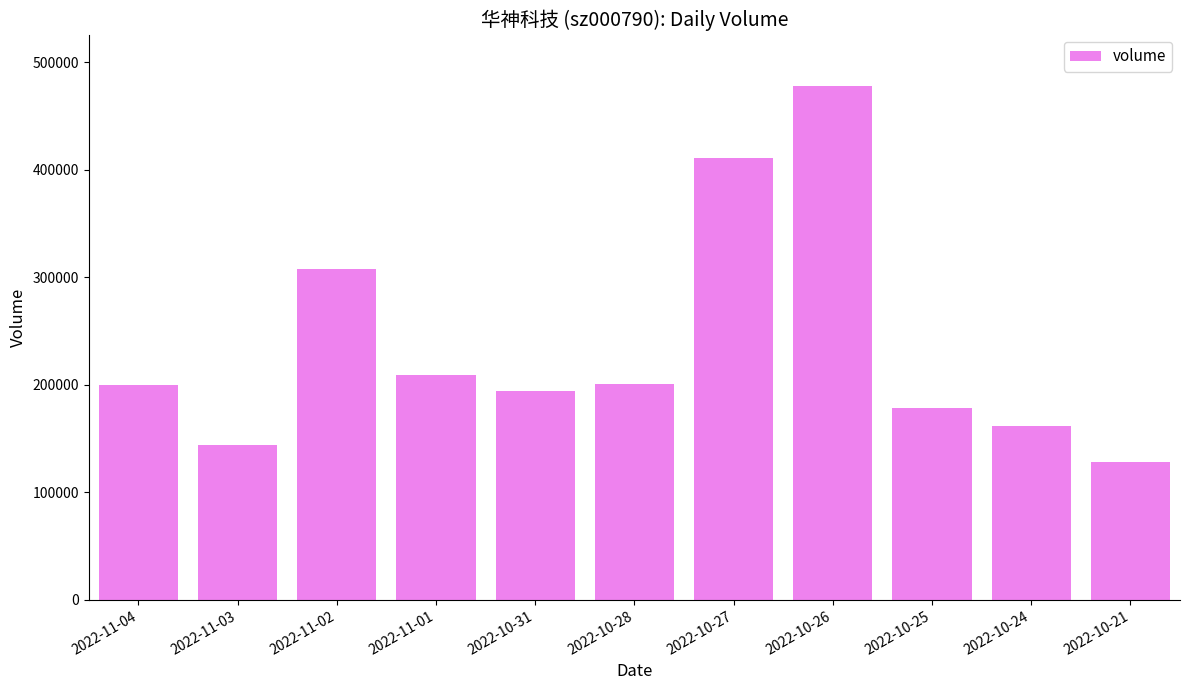

What is the label of the 11th bar from the left?

2022-10-21